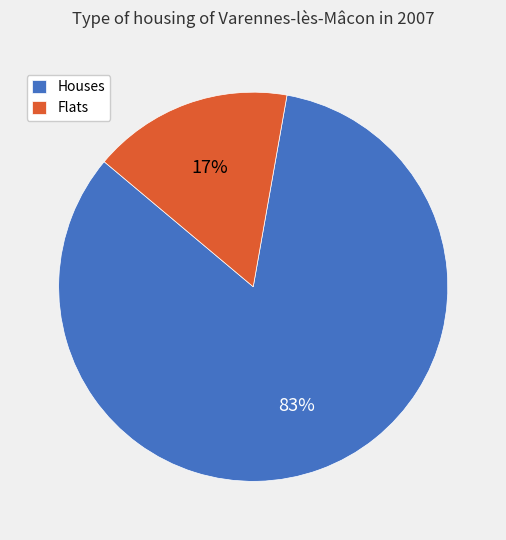

To the nearest percent, what is the combined percentage of Houses and Flats?

100%